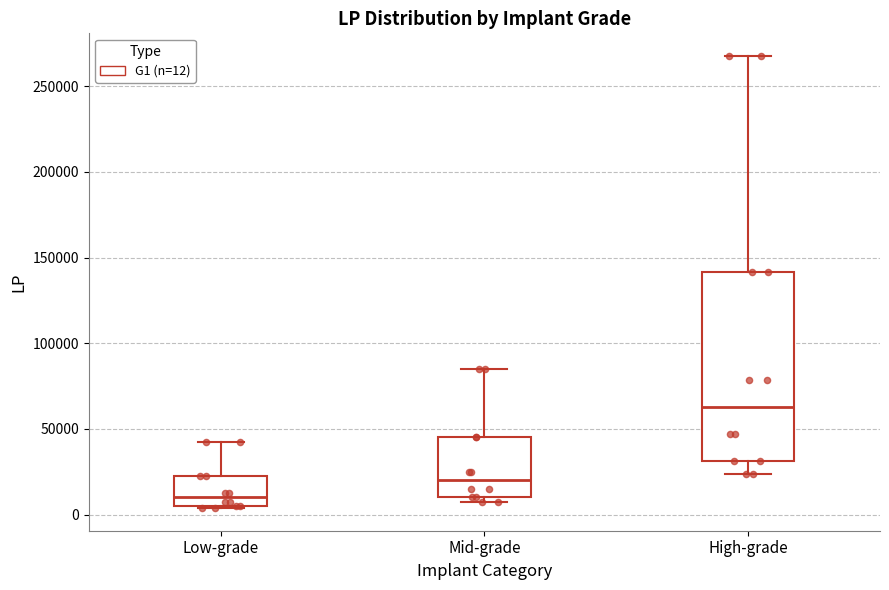

Reading left to right, transcribe this box plot: for each box, give where its median line is, the range the box spans, and where its two whiskers end, as read against the y-axis. The values are not printed on the chart, so give them approximately, as read against the axis.

Low-grade: median 10000, box 5000 to 25000, whiskers 5000 to 45000
Mid-grade: median 20000, box 10000 to 45000, whiskers 10000 (just below the box's lower edge) to 85000
High-grade: median 65000, box 30000 to 140000, whiskers 25000 to 270000